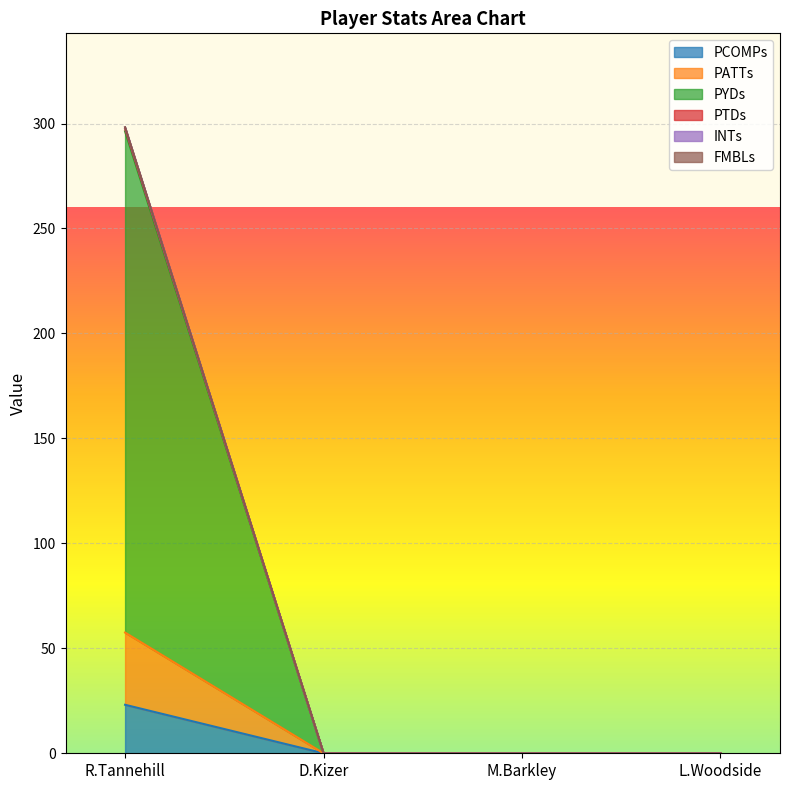

At which category is the sum across all series the highest?

R.Tannehill